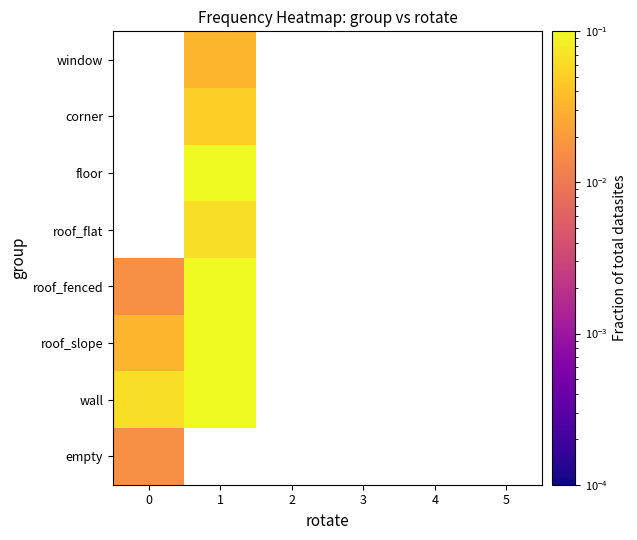

Rank the categories by window value from lowest to highest.

0, 1, 2, 3, 4, 5